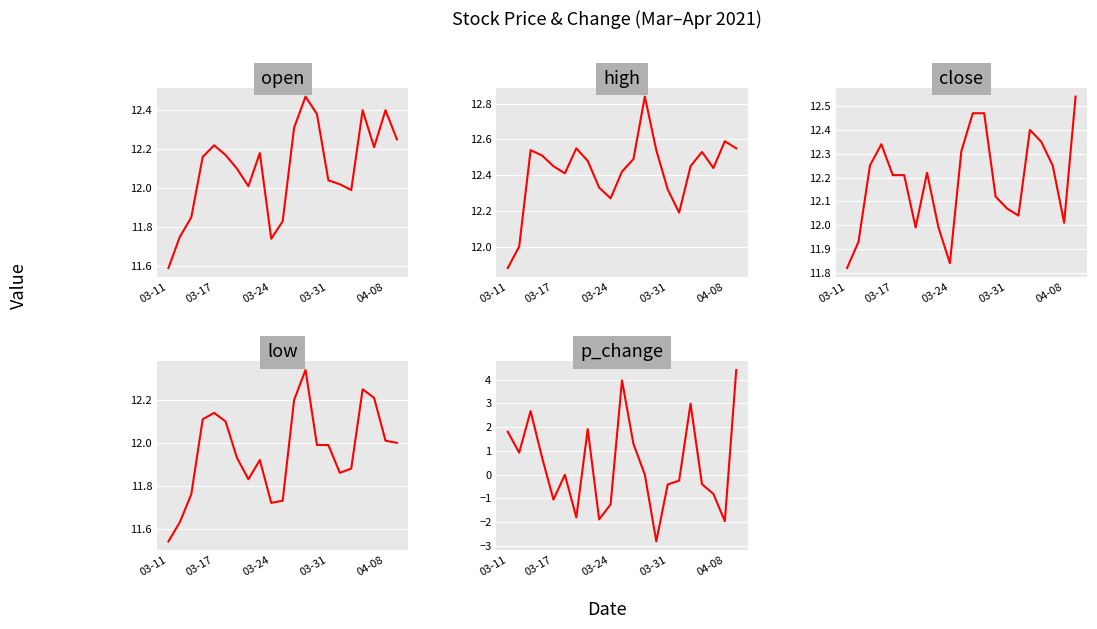

In p_change, how many points are lower than both neighbors (excluding endpoints)?

6